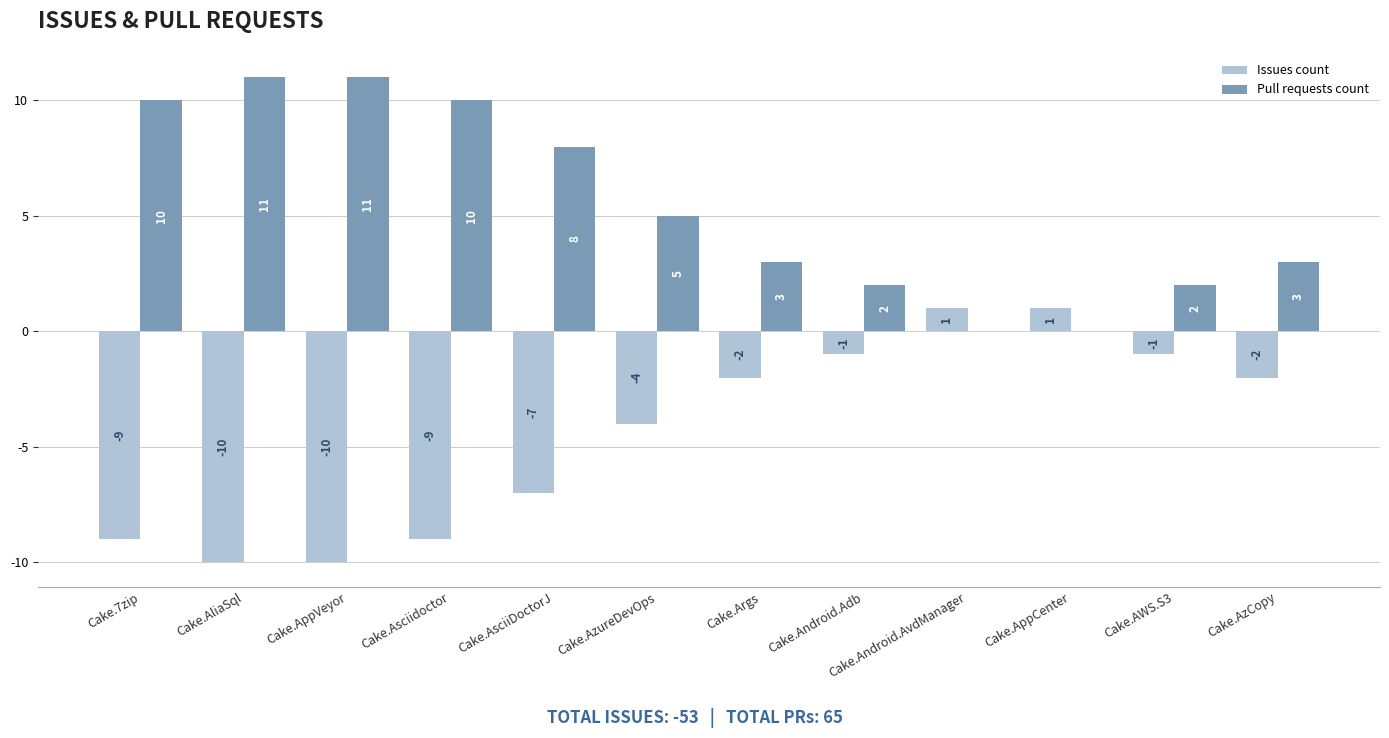

How many series are shown in this chart?

2